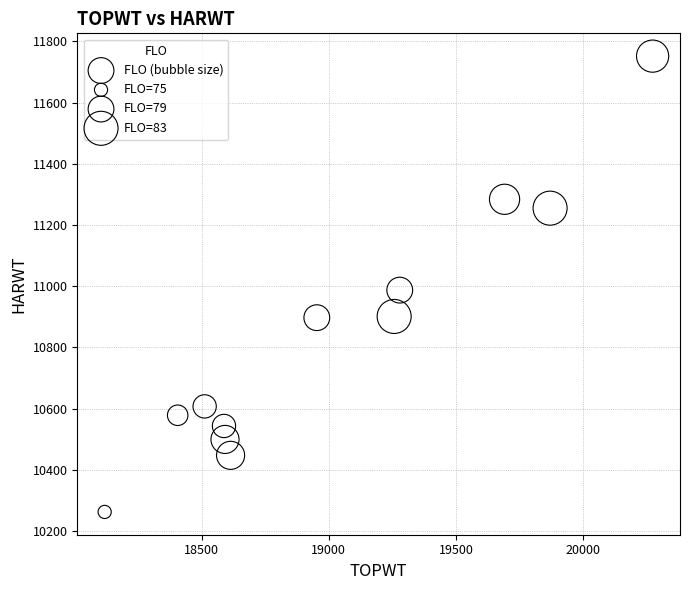

What Y value in the scatter plot is closest to 11007?

10987